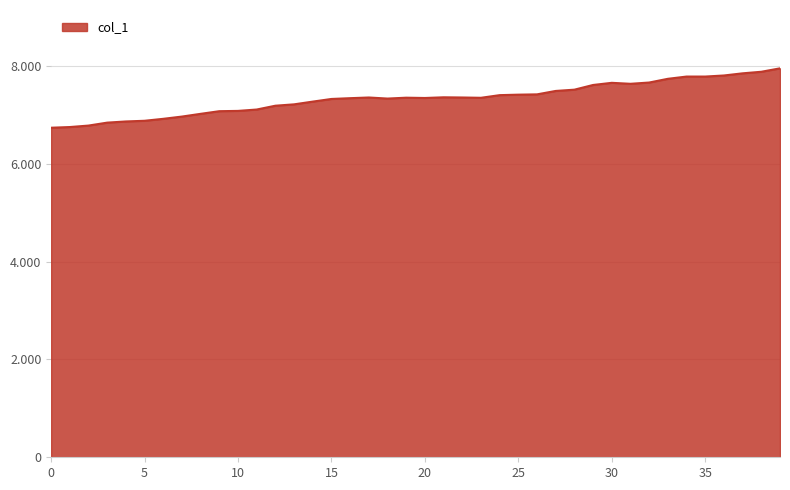

Rank the categories by value from lowest to highest.

0, 1, 2, 3, 4, 5, 6, 7, 8, 9, 10, 11, 12, 13, 14, 15, 18, 16, 20, 23, 19, 17, 22, 21, 24, 25, 26, 27, 28, 29, 31, 30, 32, 33, 34, 35, 36, 37, 38, 39